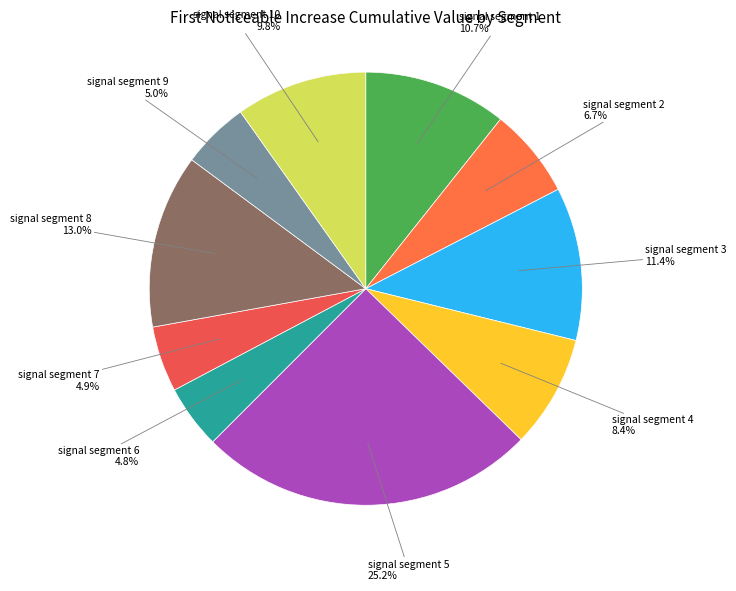

Which slice is the largest?

signal segment 5